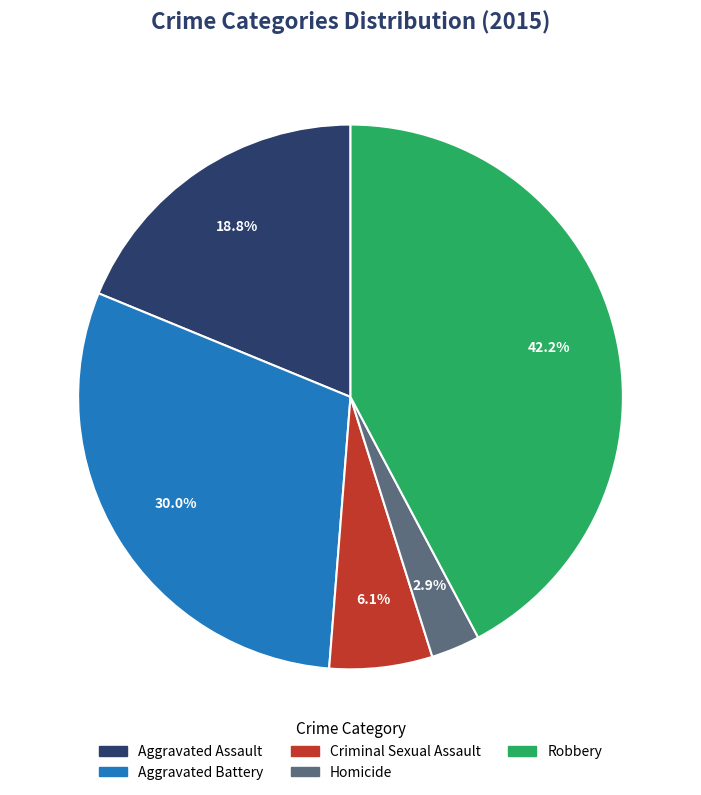

Rank the categories by value from lowest to highest.

Homicide, Criminal Sexual Assault, Aggravated Assault, Aggravated Battery, Robbery